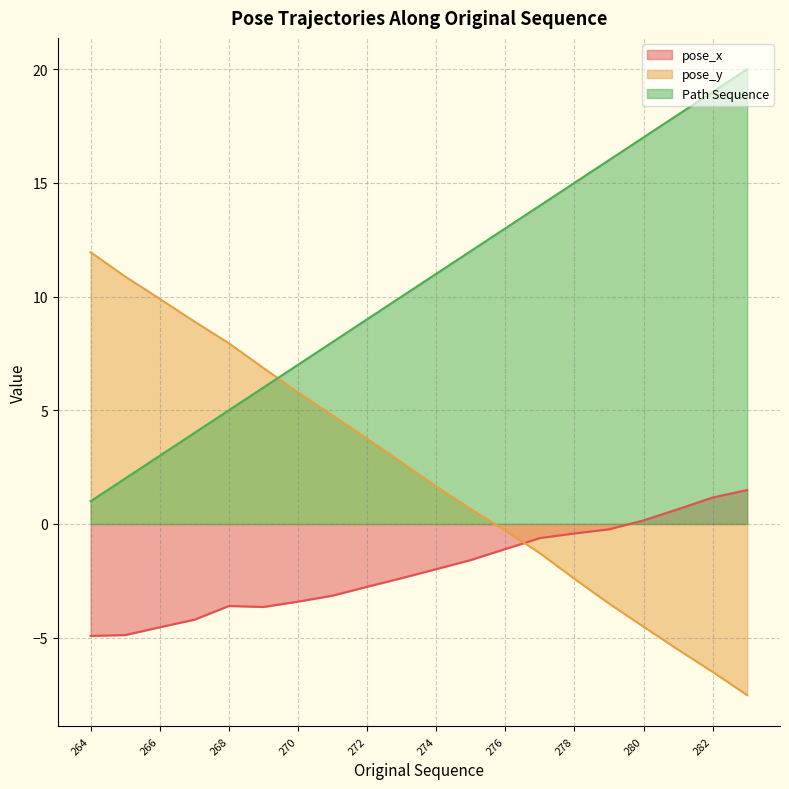

Rank the categories by pose_y value from lowest to highest.

283, 282, 281, 280, 279, 278, 277, 276, 275, 274, 273, 272, 271, 270, 269, 268, 267, 266, 265, 264